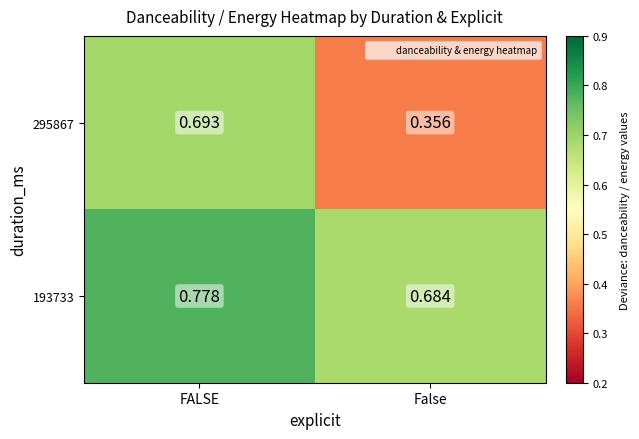

List the series in order of their overall mean, highest first.

193733, 295867